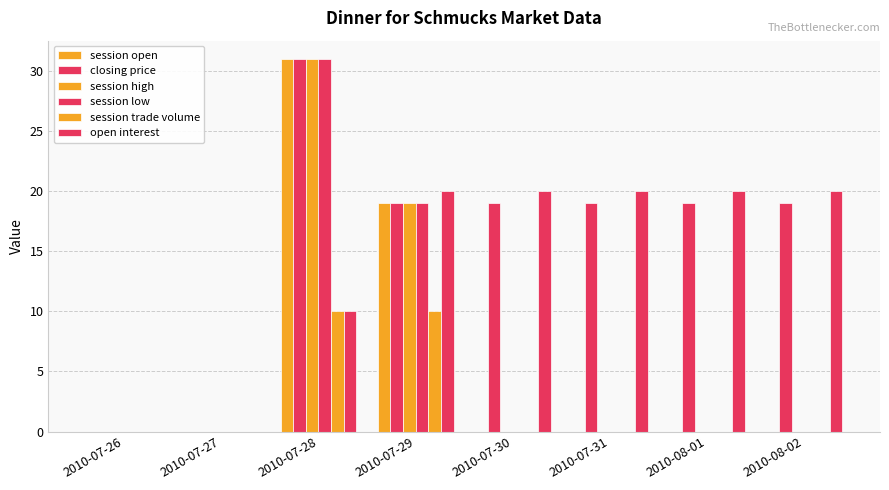

How many groups of bars are there?

8